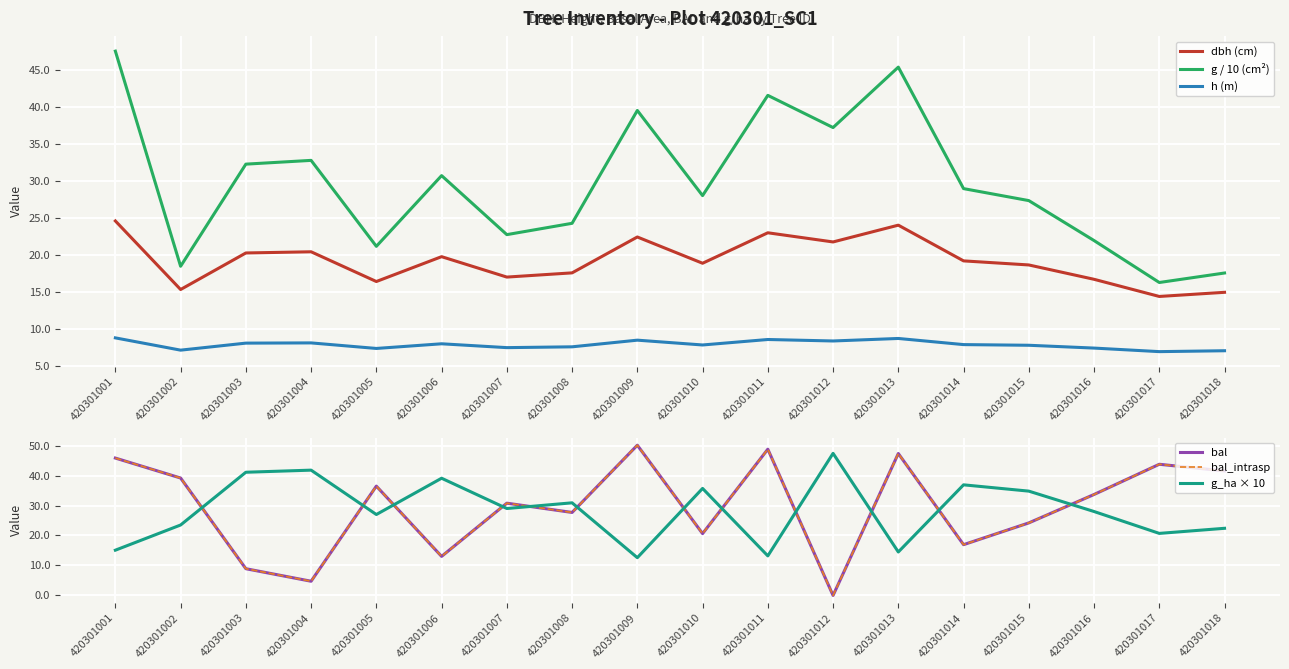

What are all the series names shown in the legend?

dbh (cm), g / 10 (cm²), h (m), bal, bal_intrasp, g_ha × 10